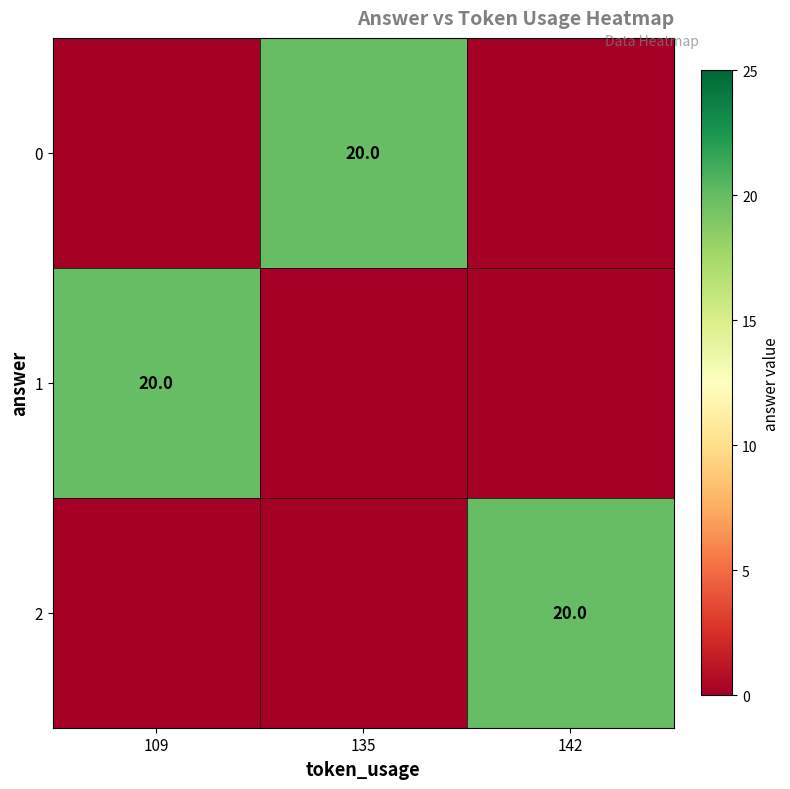

Is it true that 1 equals 31 at 109?

False